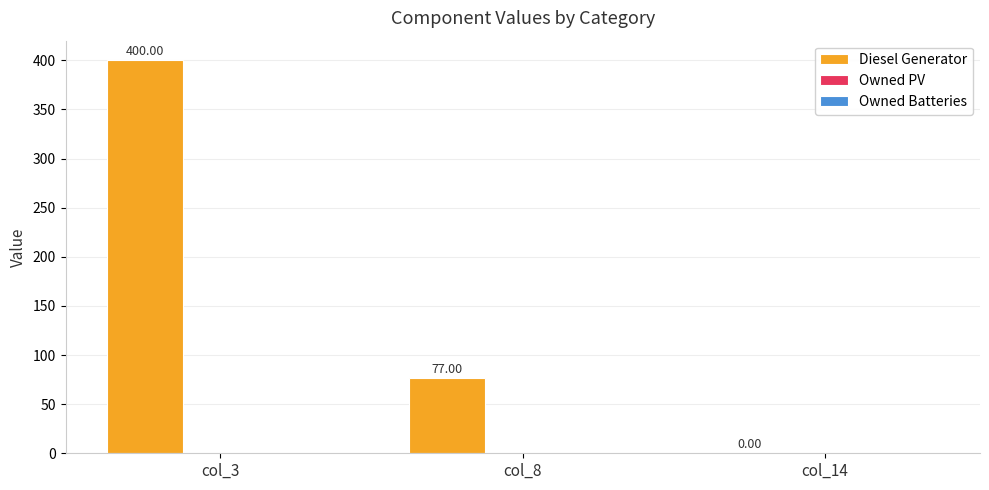

Between col_8 and col_14, which is larger?

col_8